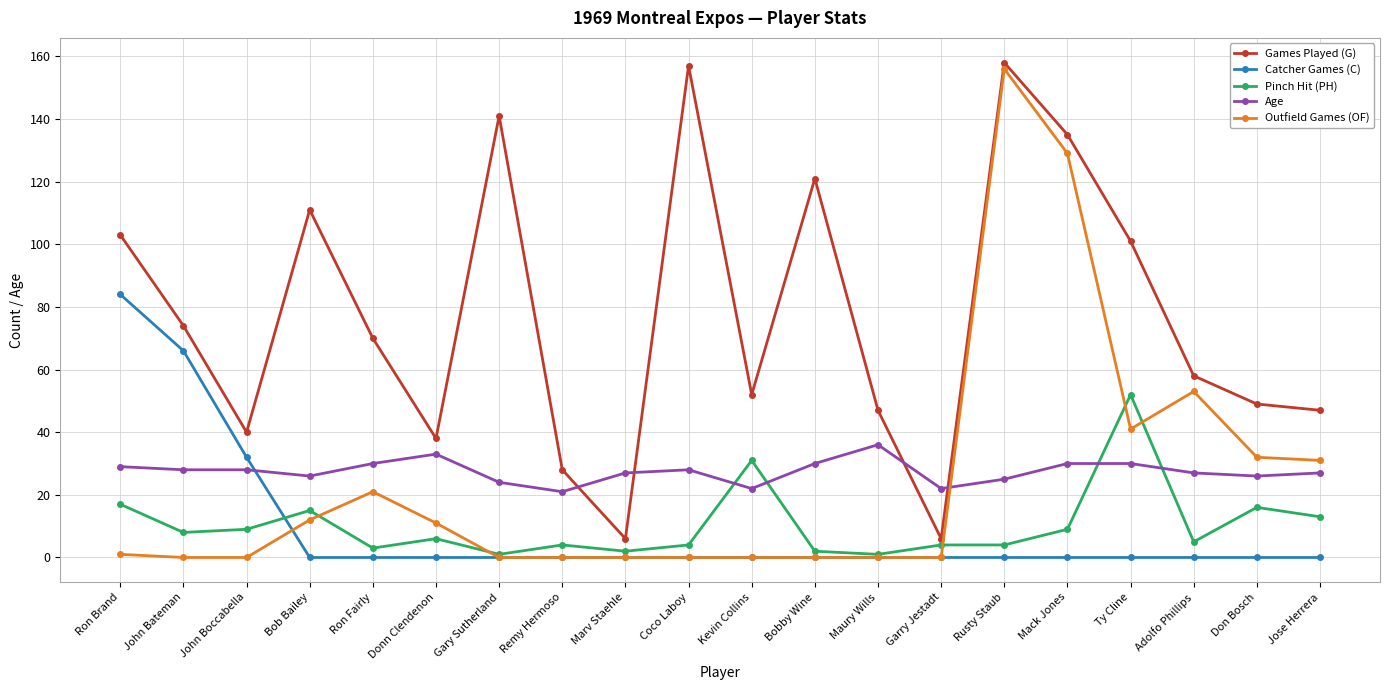

What is the label of the 19th point from the left?

Don Bosch